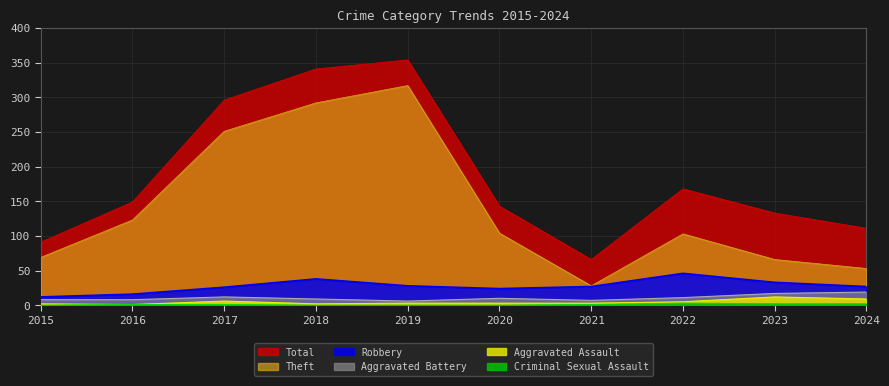

Rank the series by their maximum value, from lowest to highest.

Criminal Sexual Assault, Aggravated Assault, Aggravated Battery, Robbery, Theft, Total